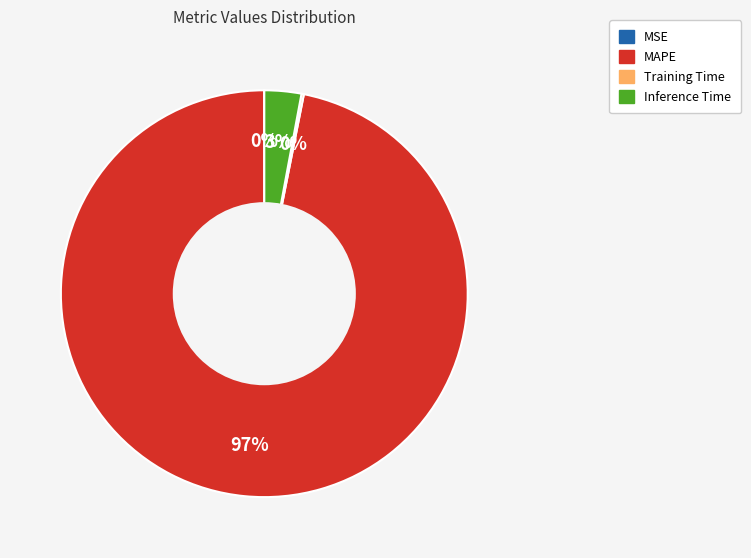

To the nearest percent, what is the difference between the largest and smallest slice percentages?

97%